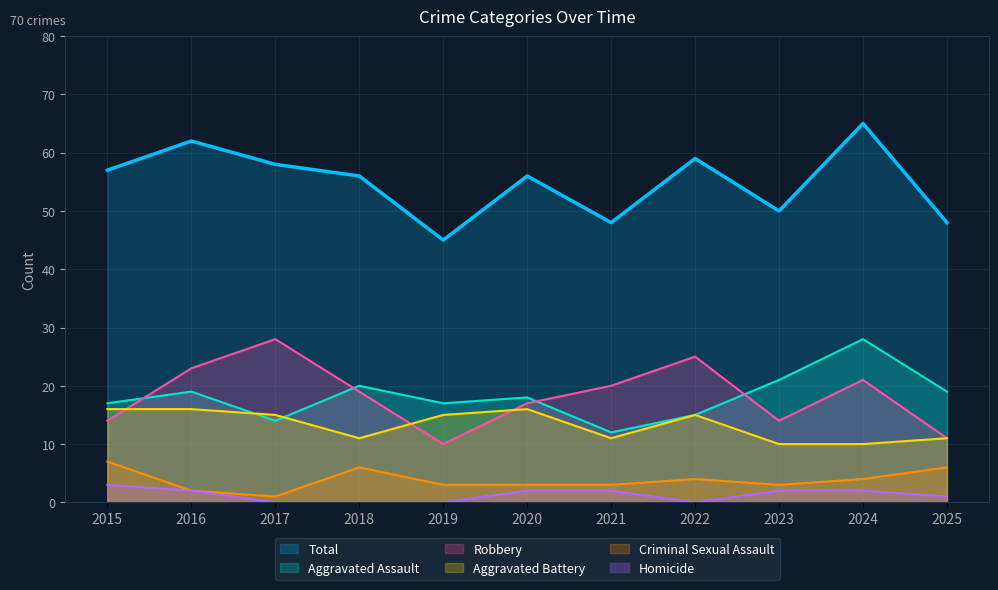

What is the spread (max minus min) of values at 2017?

58